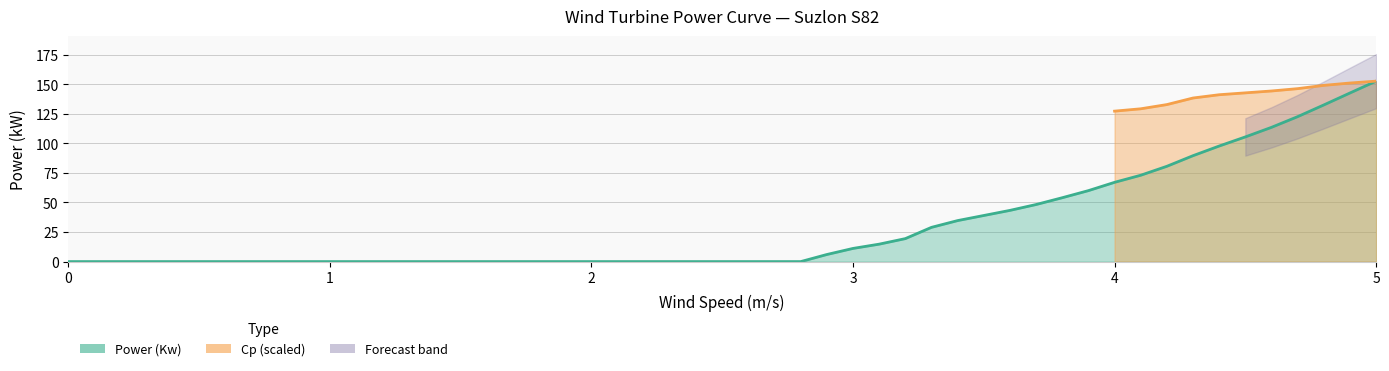

Between 1.7 and 4.1, which is larger?

4.1